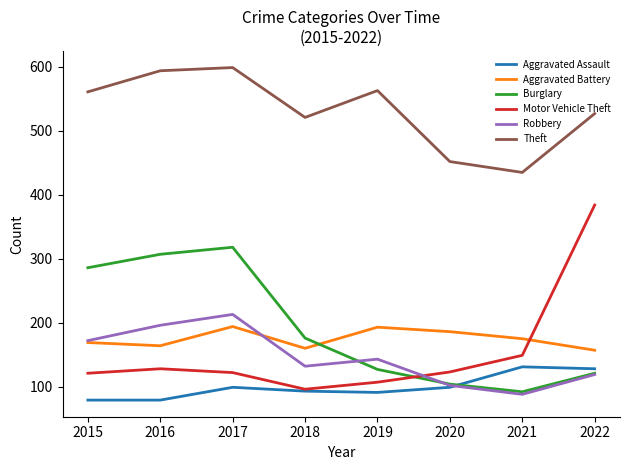

What is the sum of all Aggravated Assault values?

799